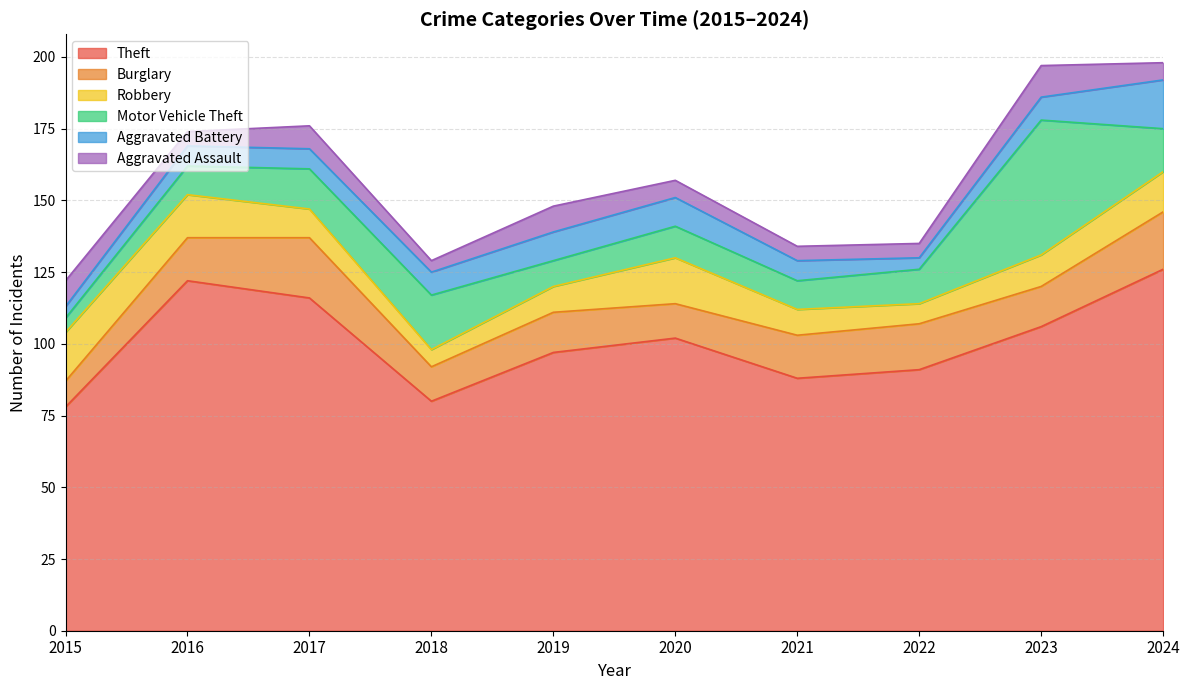

Reading left to right, what are all the values shown in this chart?

Theft: 2015=78	2016=122	2017=116	2018=80	2019=97	2020=102	2021=88	2022=91	2023=106	2024=126
Burglary: 2015=9	2016=15	2017=21	2018=12	2019=14	2020=12	2021=15	2022=16	2023=14	2024=20
Robbery: 2015=17	2016=15	2017=10	2018=6	2019=9	2020=16	2021=9	2022=7	2023=11	2024=14
Motor Vehicle Theft: 2015=5	2016=10	2017=14	2018=19	2019=9	2020=11	2021=10	2022=12	2023=47	2024=15
Aggravated Battery: 2015=4	2016=7	2017=7	2018=8	2019=10	2020=10	2021=7	2022=4	2023=8	2024=17
Aggravated Assault: 2015=9	2016=5	2017=8	2018=4	2019=9	2020=6	2021=5	2022=5	2023=11	2024=6